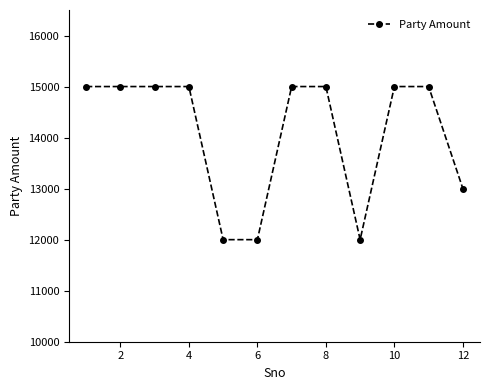

What is the maximum value shown in the chart?

15000